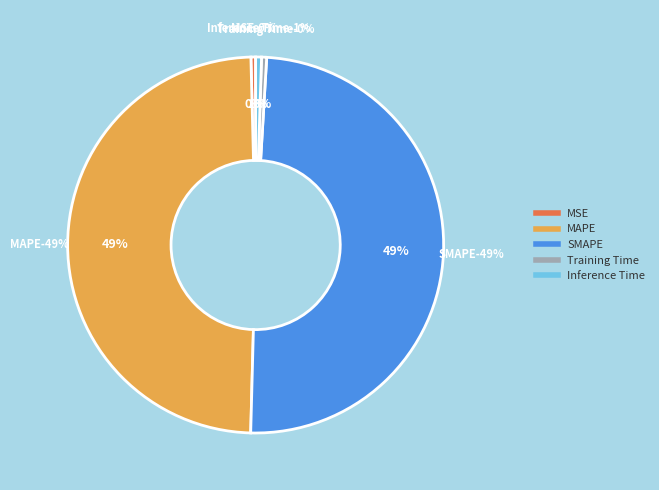

To the nearest percent, what is the average slice percentage?

20%